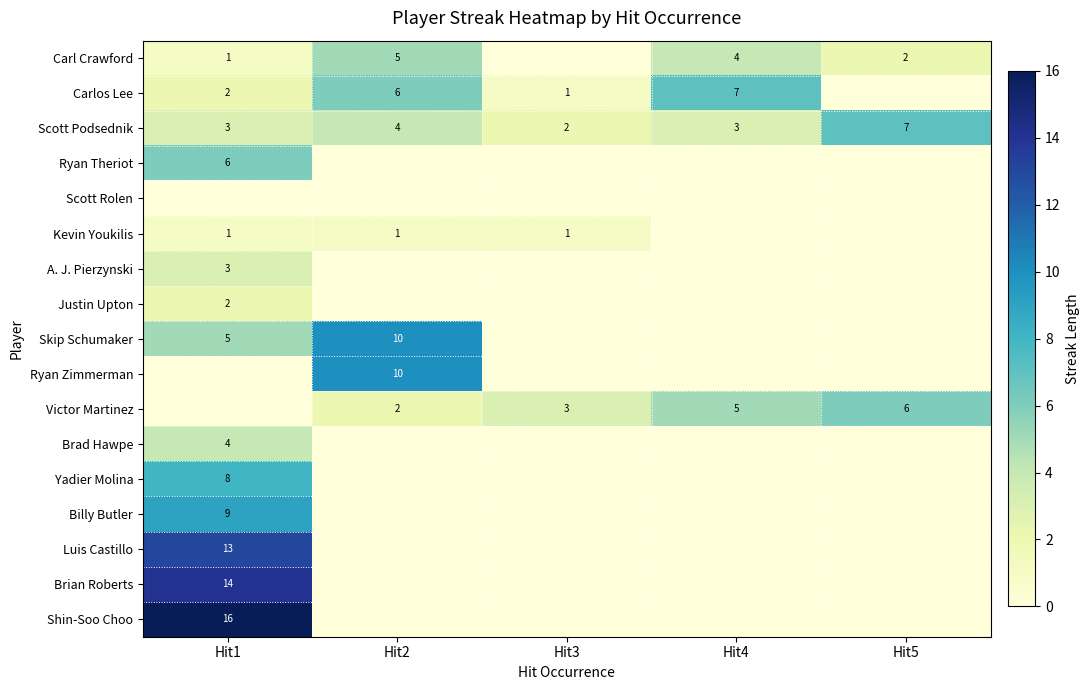

At how many categories does at least one series exceed 9?

2